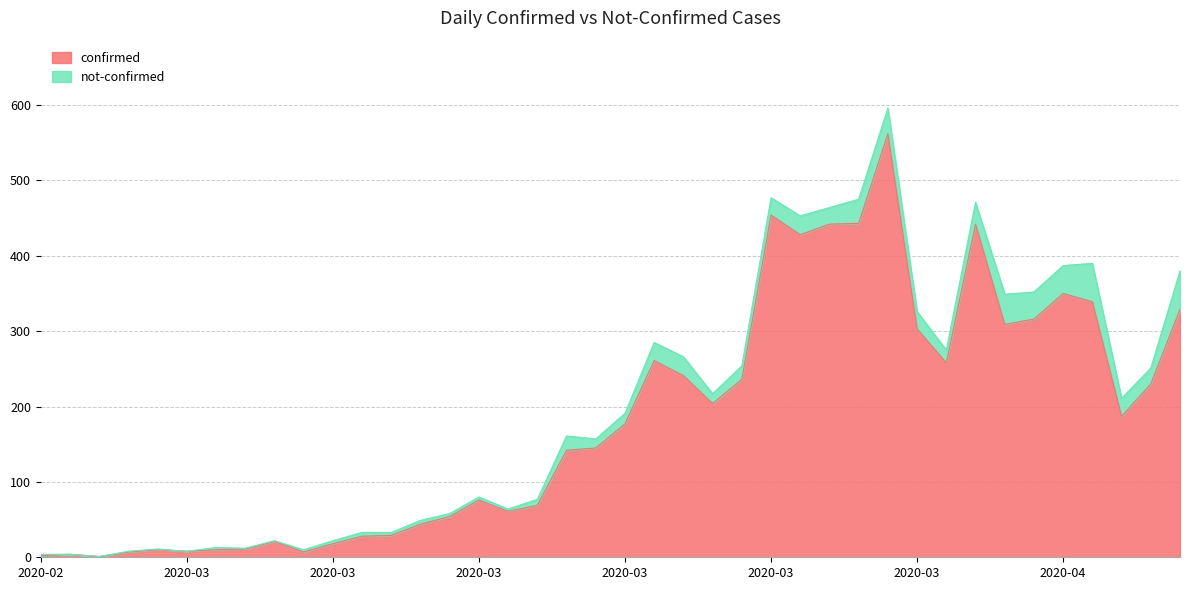

Which has a higher value, 2020-03-10 or 2020-03-07?

2020-03-10